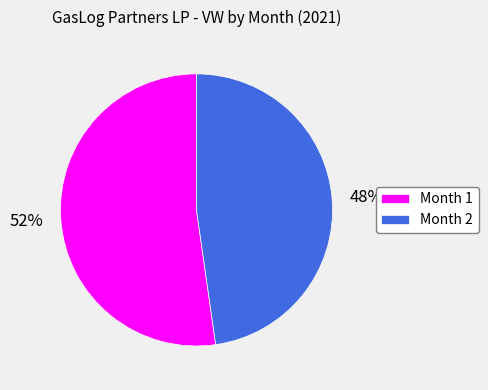

To the nearest percent, what percentage of the pie is Month 2?

48%